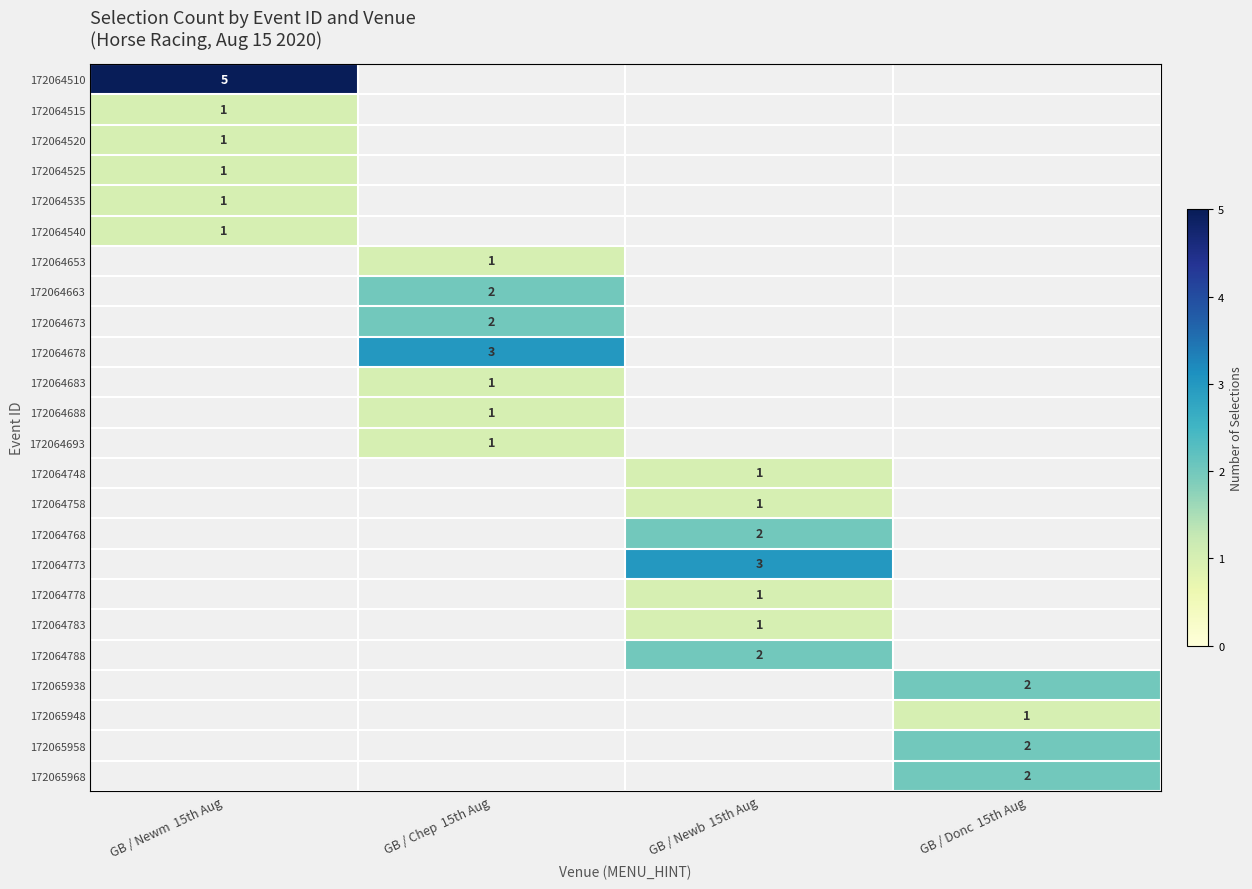

Between GB / Donc  15th Aug and GB / Chep  15th Aug, which is larger?

GB / Donc  15th Aug